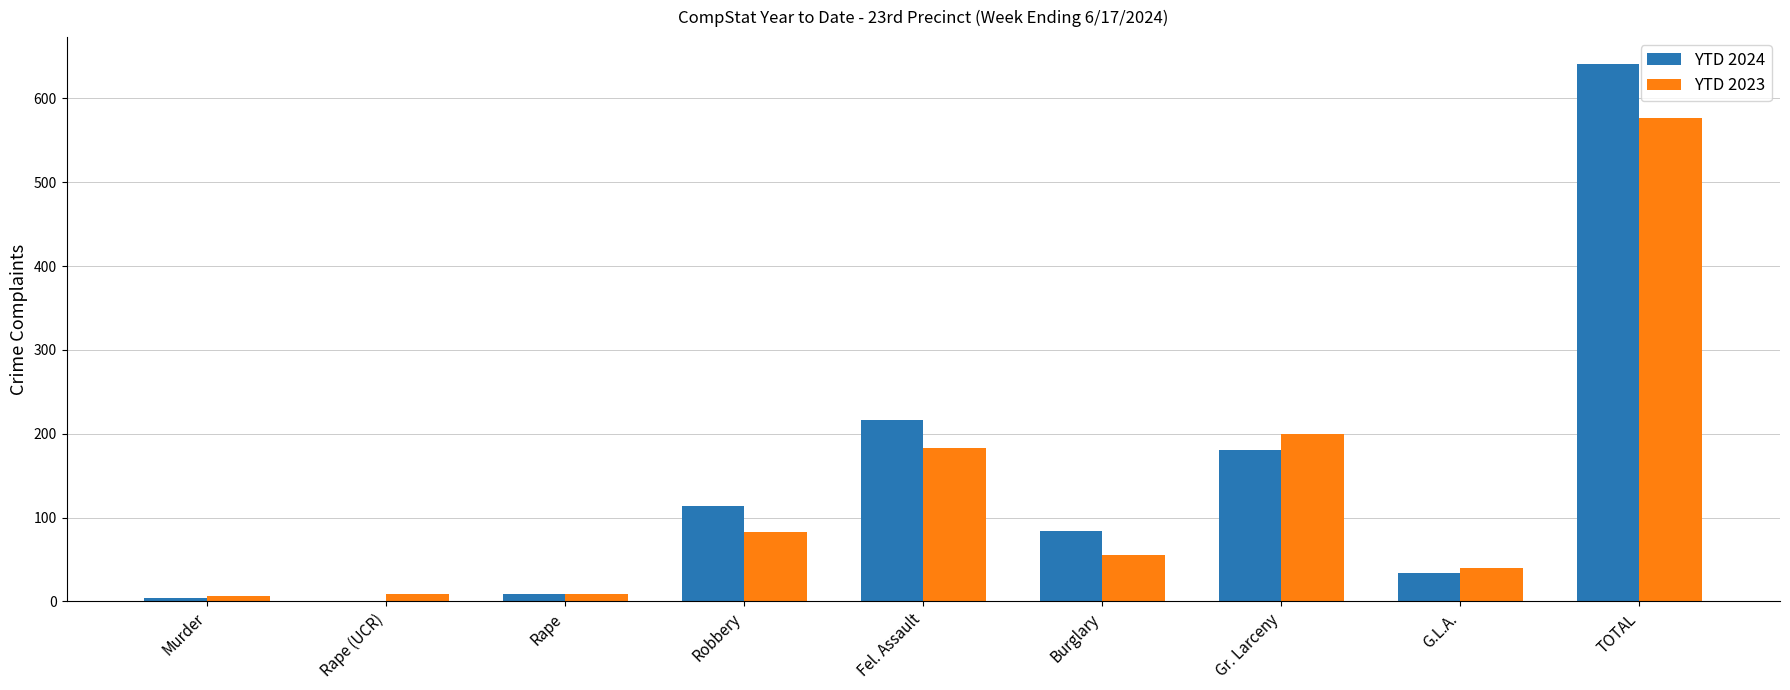

Which series changed the most between Burglary and G.L.A.?

YTD 2024